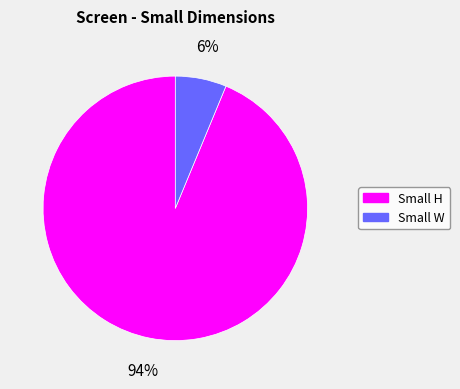

Does Small H account for over 50% of the chart?

Yes